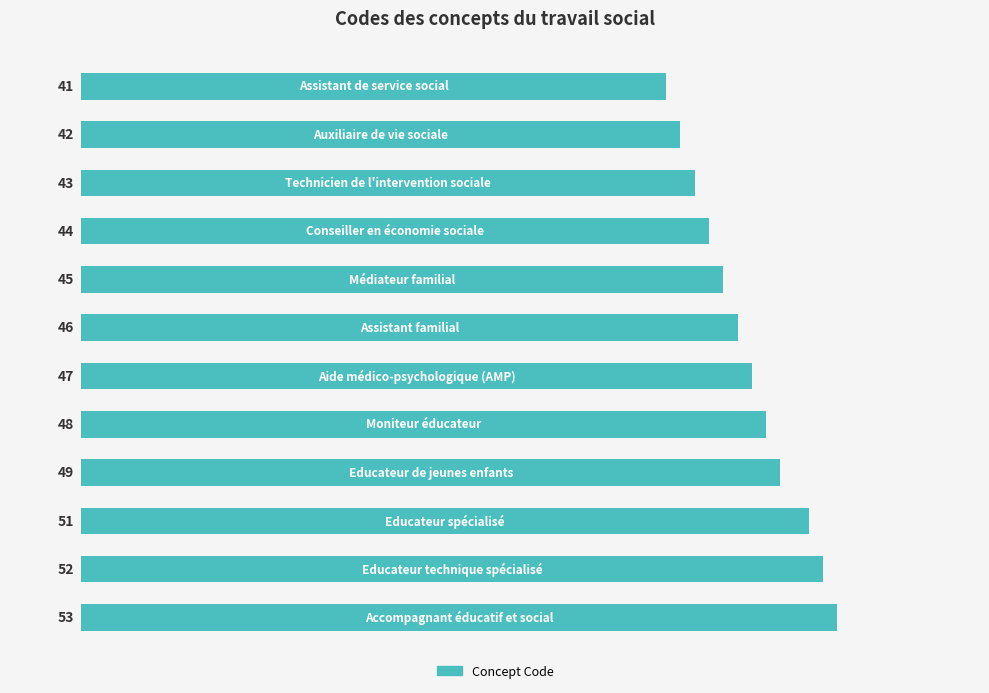

What is the minimum value shown in the chart?

41